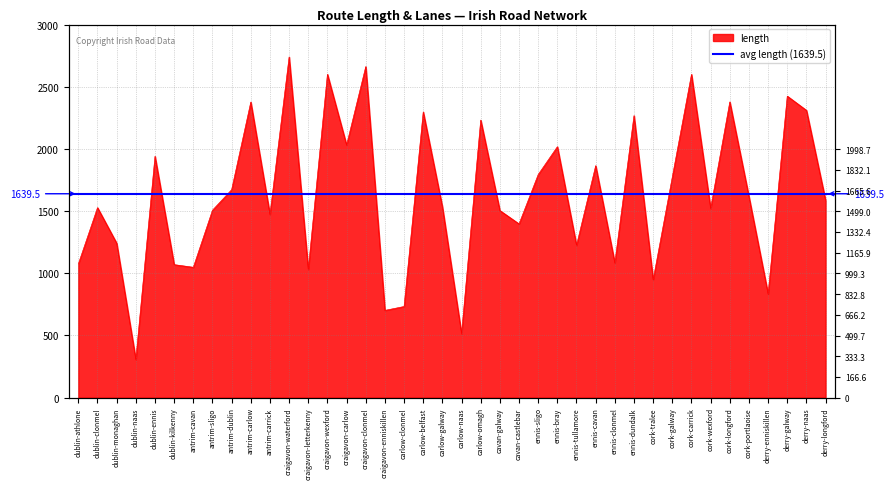

Reading left to right, what are all the values shown in this chart?

1075.7	1528.0	1242.0	307.4	1940.7	1069.6	1048.4	1507.4	1672.4	2377.1	1473.1	2739.4	1031.4	2600.2	2031.4	2662.3	701.9	733.0	2297.3	1534.1	514.9	2232.0	1504.7	1397.2	1794.2	2018.0	1225.3	1865.4	1083.6	2267.8	948.9	1774.7	2599.7	1522.2	2378.1	1615.8	833.7	2424.7	2310.4	1585.8